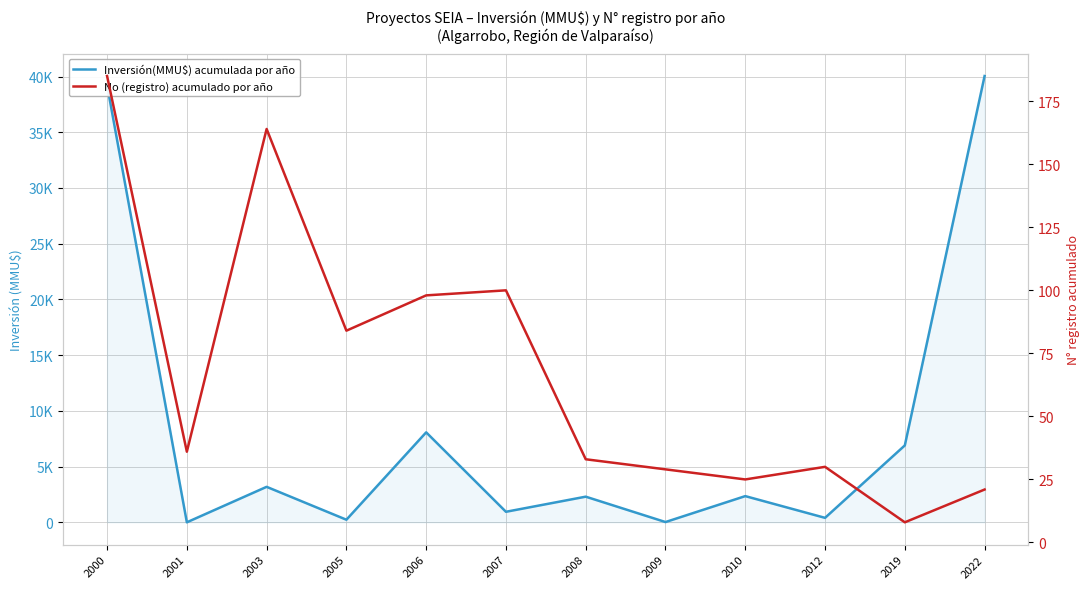

What is the sum of all No (registro) acumulado por año values?

813